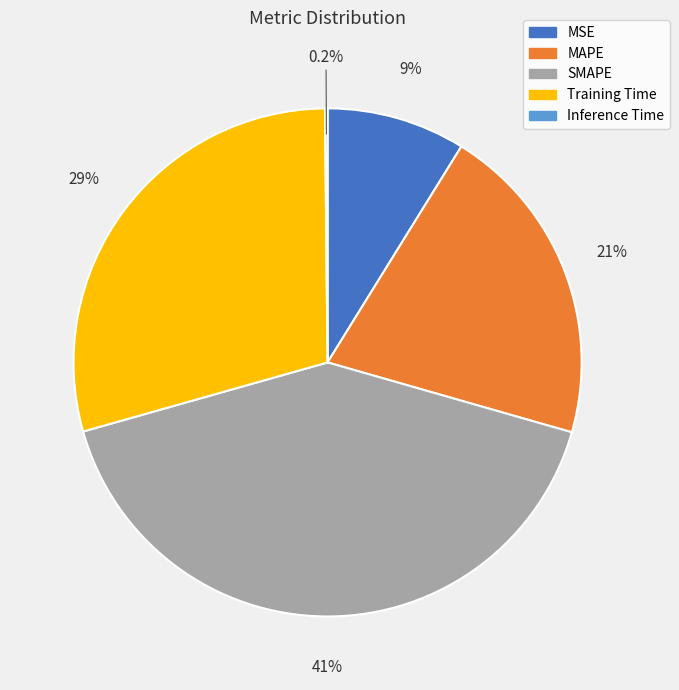

Between SMAPE and Training Time, which is larger?

SMAPE